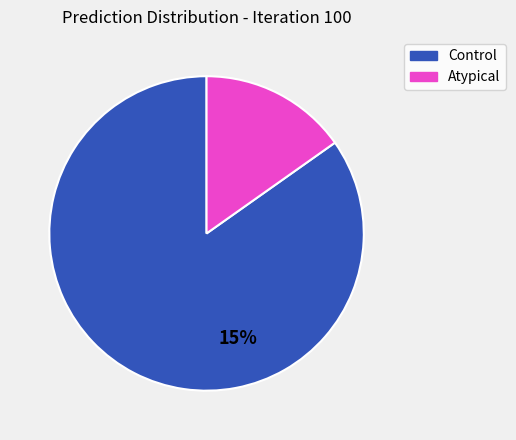

The Atypical 4 slice represents 13% of the pie. True or false?

False